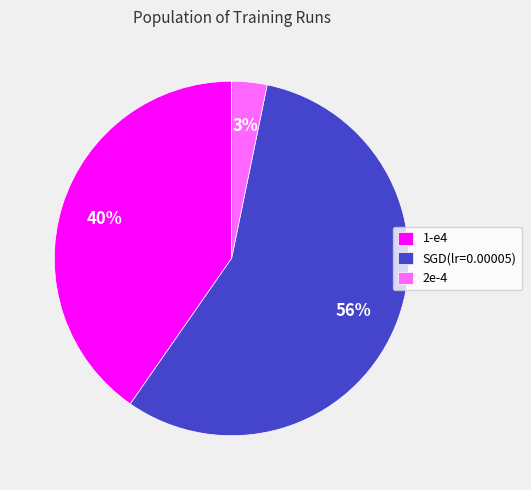

Approximately how many times larger is the value at 1-e4 compared to SGD(lr=0.00005)?

0.7